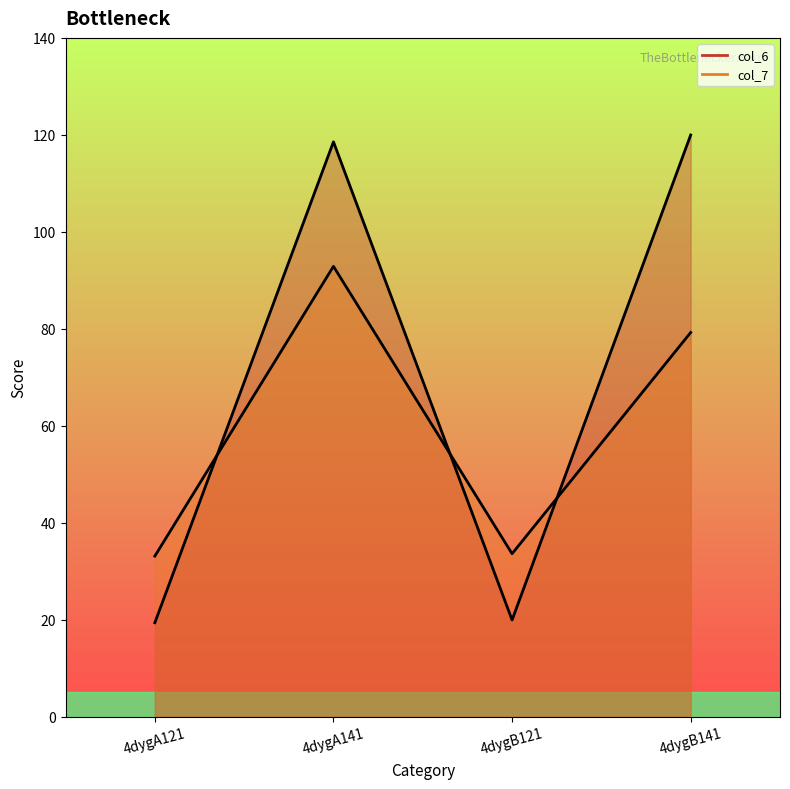

Reading right to left, list all the values displayed in this chart.

col_6_line: 4dygB141=120.0	4dygB121=19.9	4dygA141=118.6	4dygA121=19.4
col_7_line: 4dygB141=79.2	4dygB121=33.6	4dygA141=92.9	4dygA121=33.1